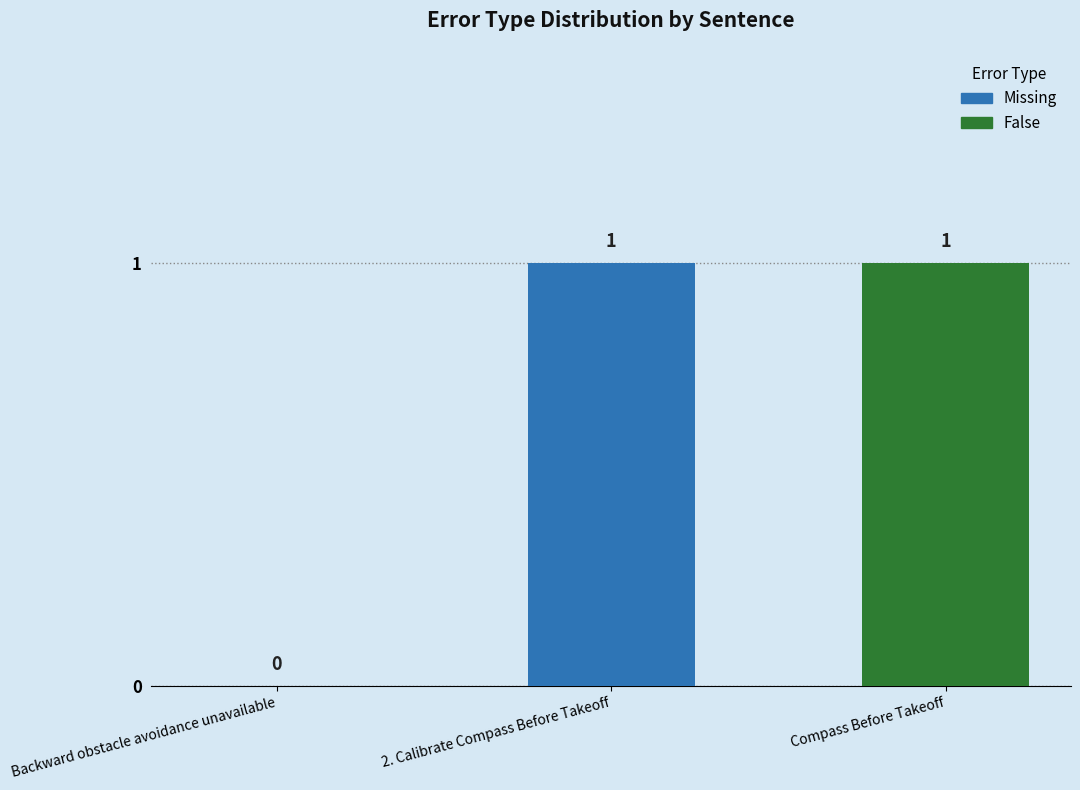

What is the ratio of the value at Compass Before Takeoff to the value at 2. Calibrate Compass Before Takeoff?

1.0